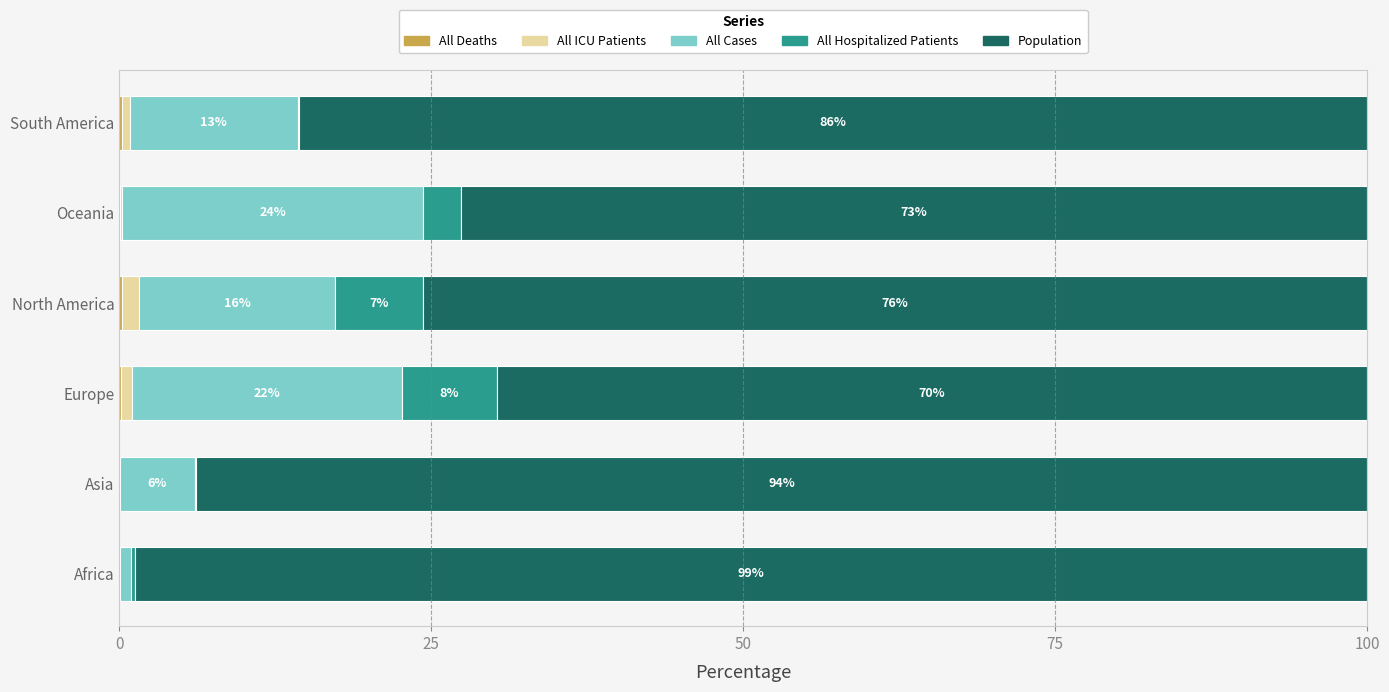

Count the number of data series in this chart.

5